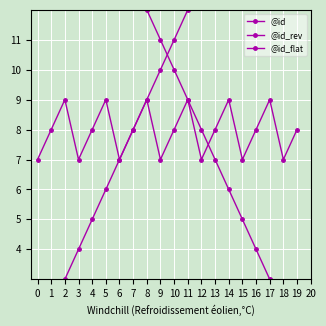

Reading left to right, extract all data points from this chart.

@id: 0=1	1=2	2=3	3=4	4=5	5=6	6=7	7=8	8=9	9=10	10=11	11=12	12=13	13=14	14=15	15=16	16=17	17=18	18=19	19=20
@id_rev: 0=20	1=19	2=18	3=17	4=16	5=15	6=14	7=13	8=12	9=11	10=10	11=9	12=8	13=7	14=6	15=5	16=4	17=3	18=2	19=1
@id_flat: 0=7	1=8	2=9	3=7	4=8	5=9	6=7	7=8	8=9	9=7	10=8	11=9	12=7	13=8	14=9	15=7	16=8	17=9	18=7	19=8